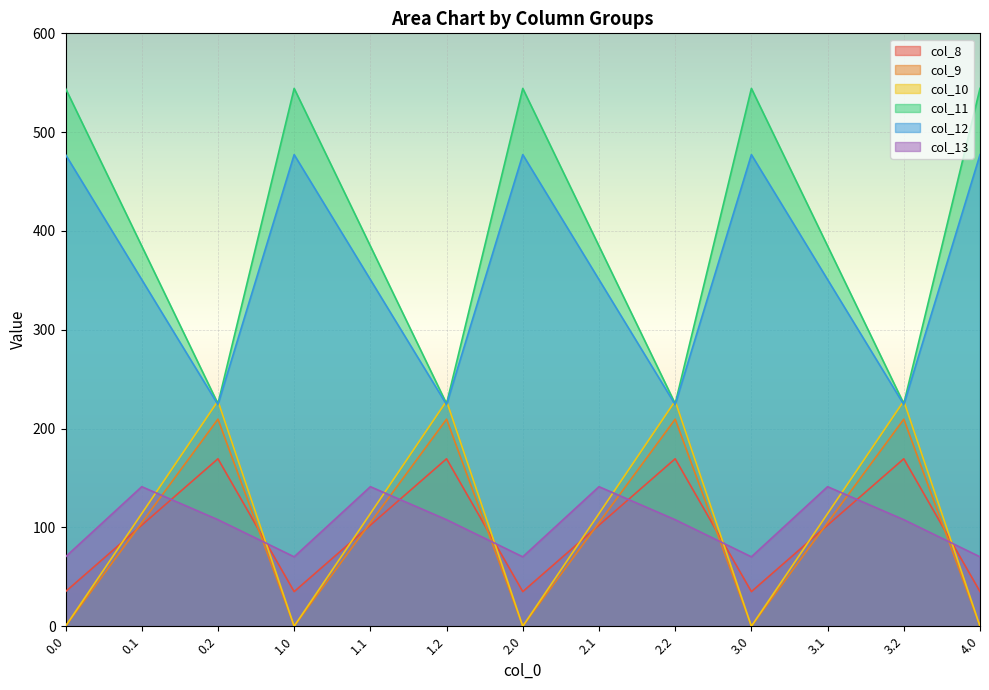

Rank the series by their maximum value, from lowest to highest.

col_13, col_8, col_9, col_10, col_12, col_11